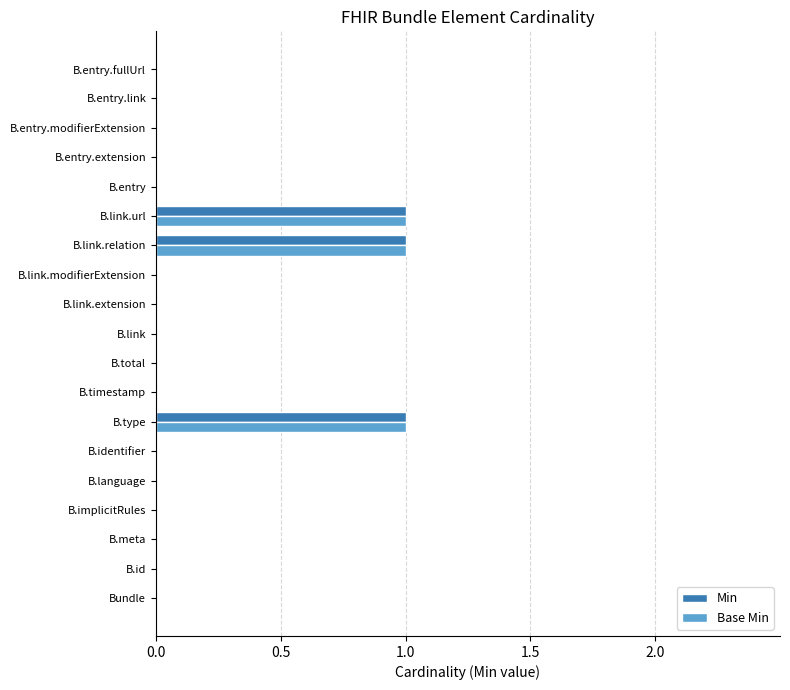

True or false: Min has a value of 0 at B.link.extension.

True